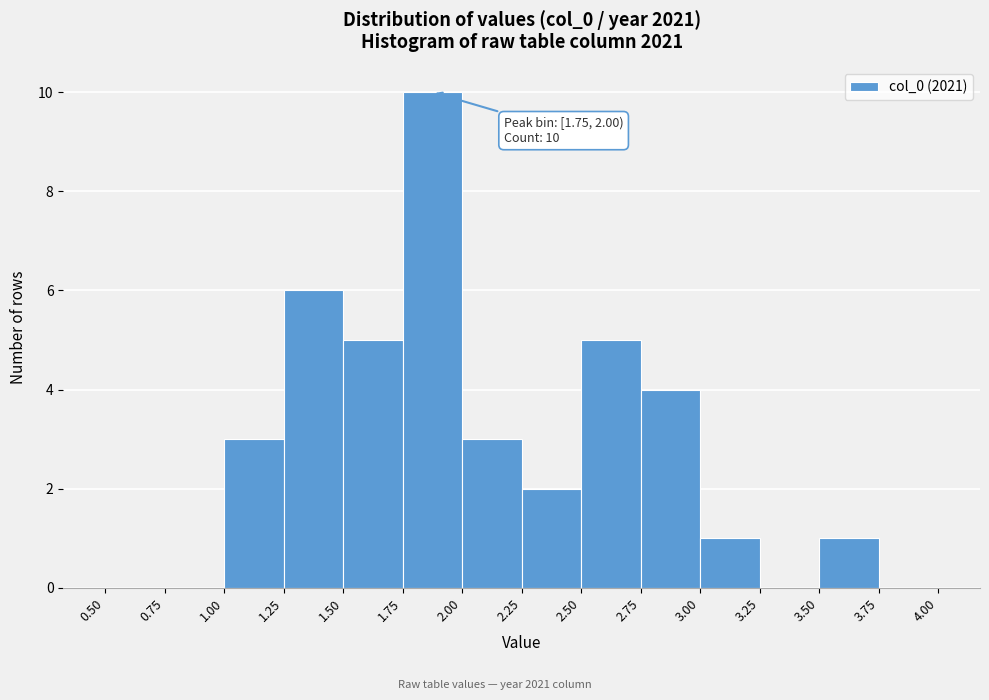

Over which range of the x-axis is the bar tallest?

1.75 to 2.00